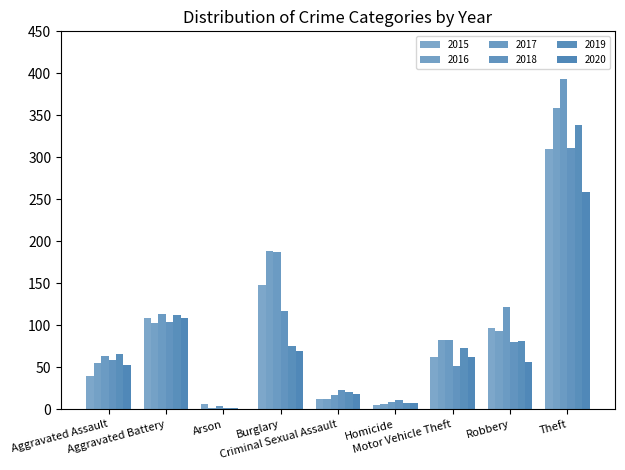

How many data points does each series have?

9